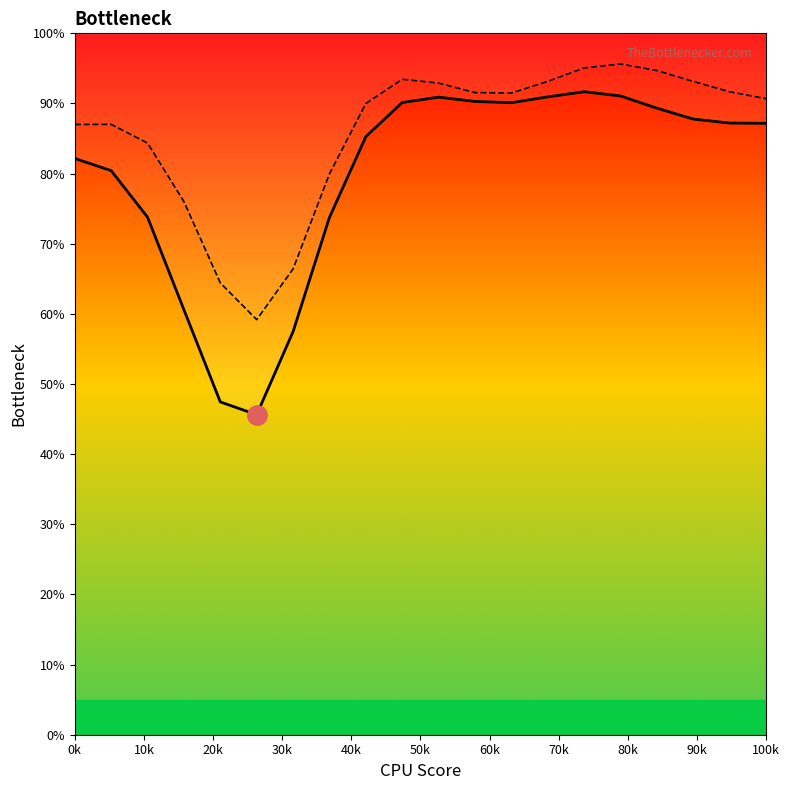

Reading left to right, list all the values displayed in this chart.

VALOR: 82.2	80.4	73.8	60.6	47.4	45.6	57.5	73.8	85.3	90.1	90.9	90.3	90.1	90.9	91.7	91.1	89.3	87.8	87.2	87.2
PESO: 87.0	87.0	84.4	76.0	64.4	59.2	66.4	80.0	90.0	93.4	92.9	91.6	91.5	93.1	95.1	95.6	94.7	93.1	91.7	90.7